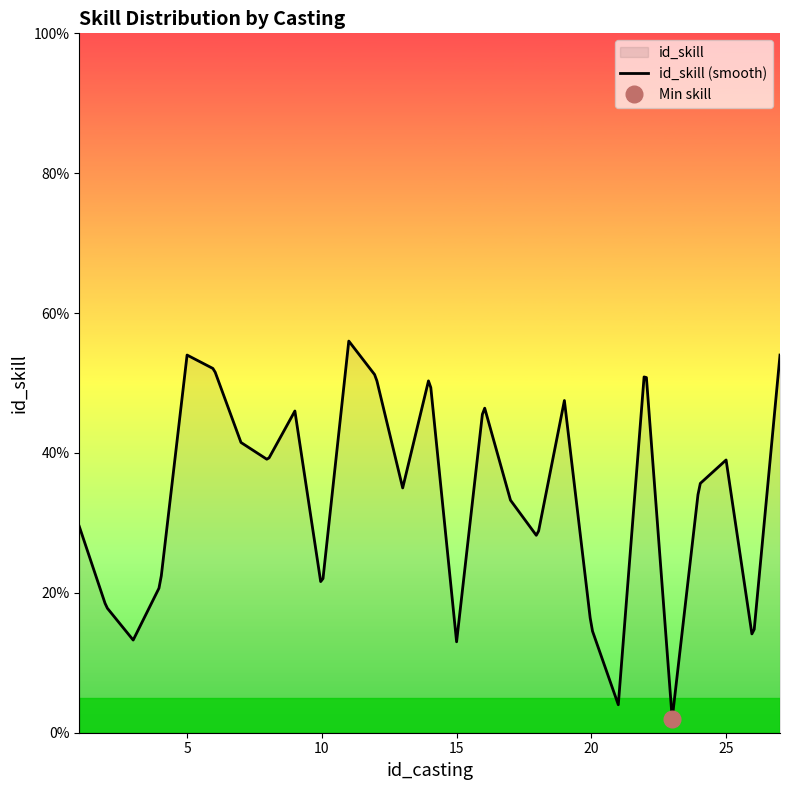

What is the maximum value for id_skill (smooth)?

56.0